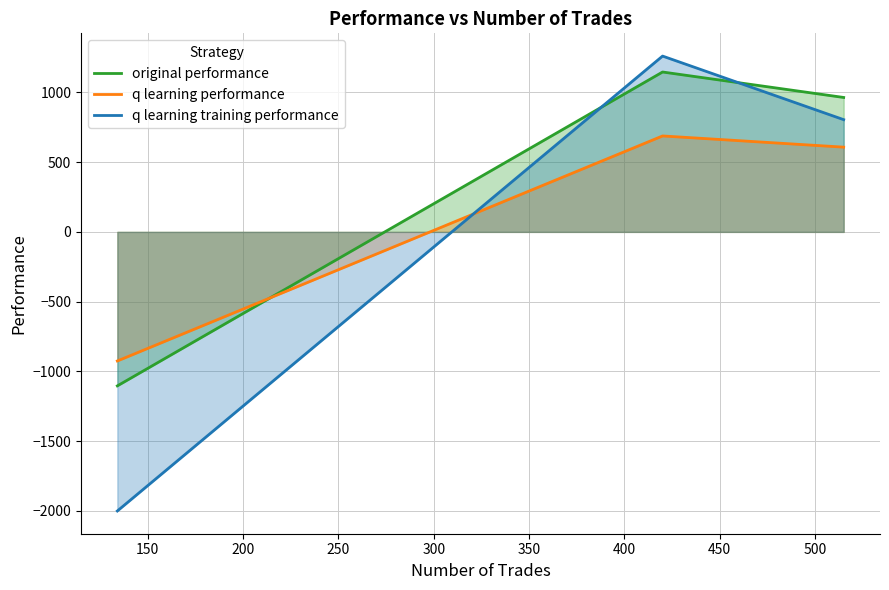

Reading left to right, transcribe all the data shown in this chart.

original performance: -1103.5	1145.6	963.2
q learning performance: -925.0	687.4	607.2
q learning training performance: -2000.0	1259.8	804.2